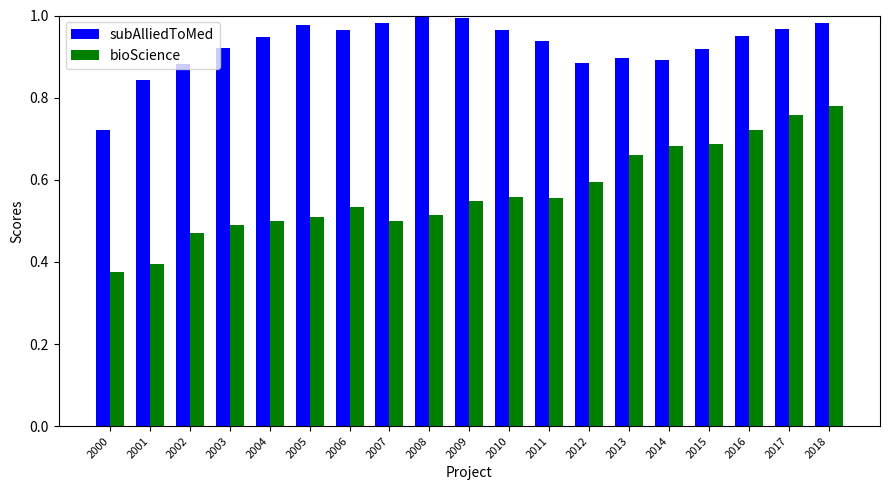

What are all the series names shown in the legend?

subAlliedToMed, bioScience